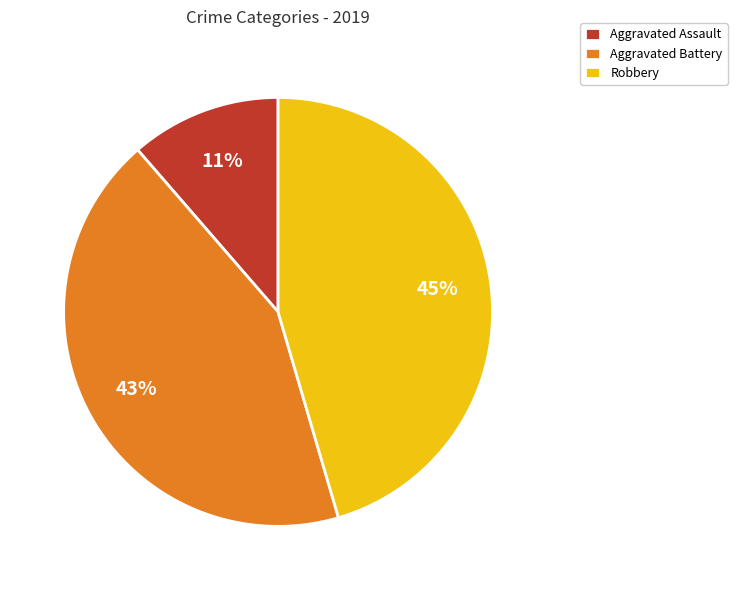

Count the number of slices in the pie.

3